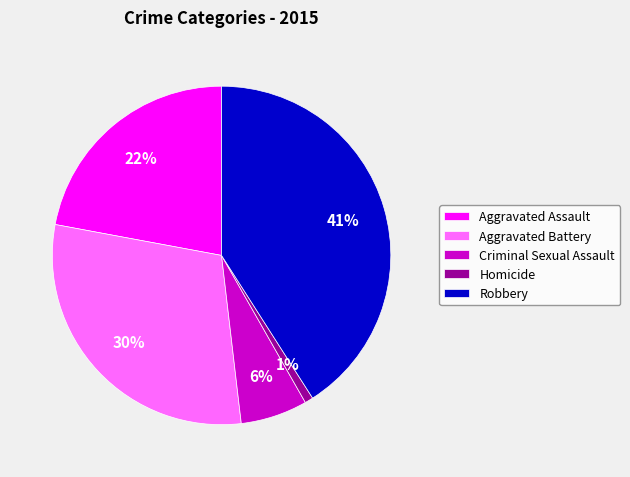

To the nearest percent, what percentage of the pie is Aggravated Assault?

22%